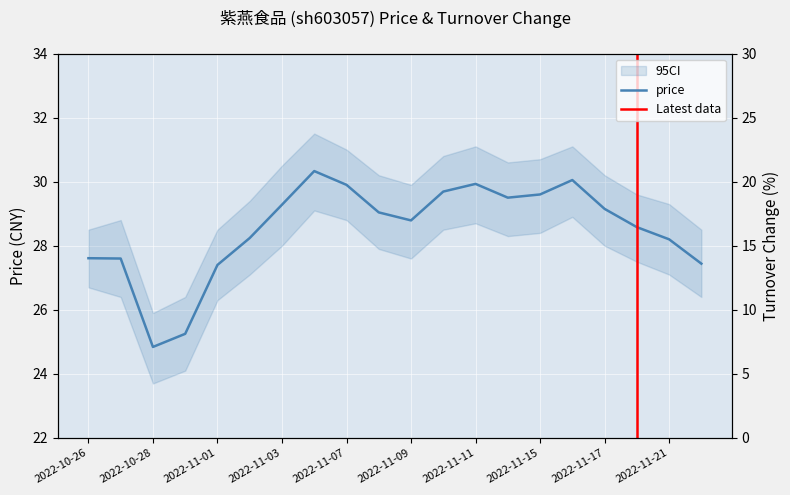

The price series shows 28.6 at 2022-11-18. True or false?

True